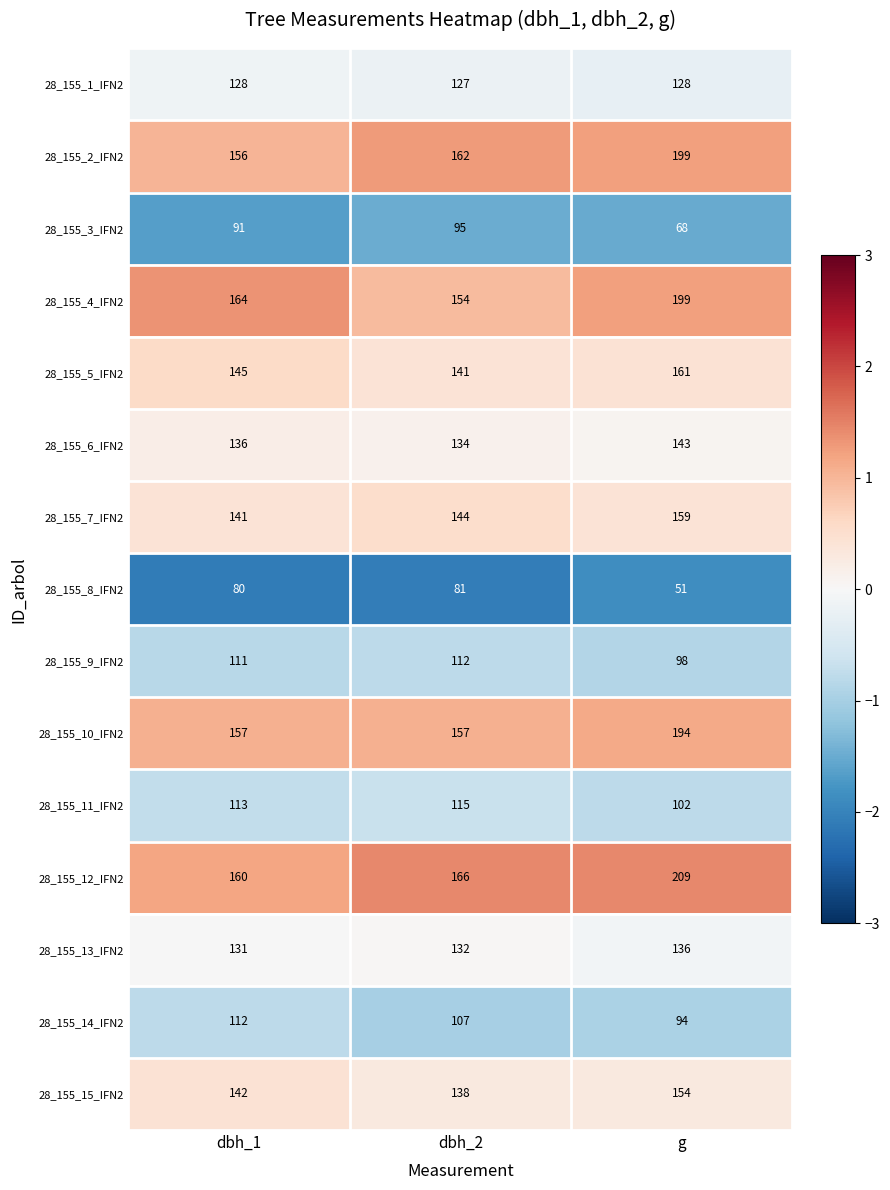

Which series has the largest range (max minus min)?

28_155_12_IFN2